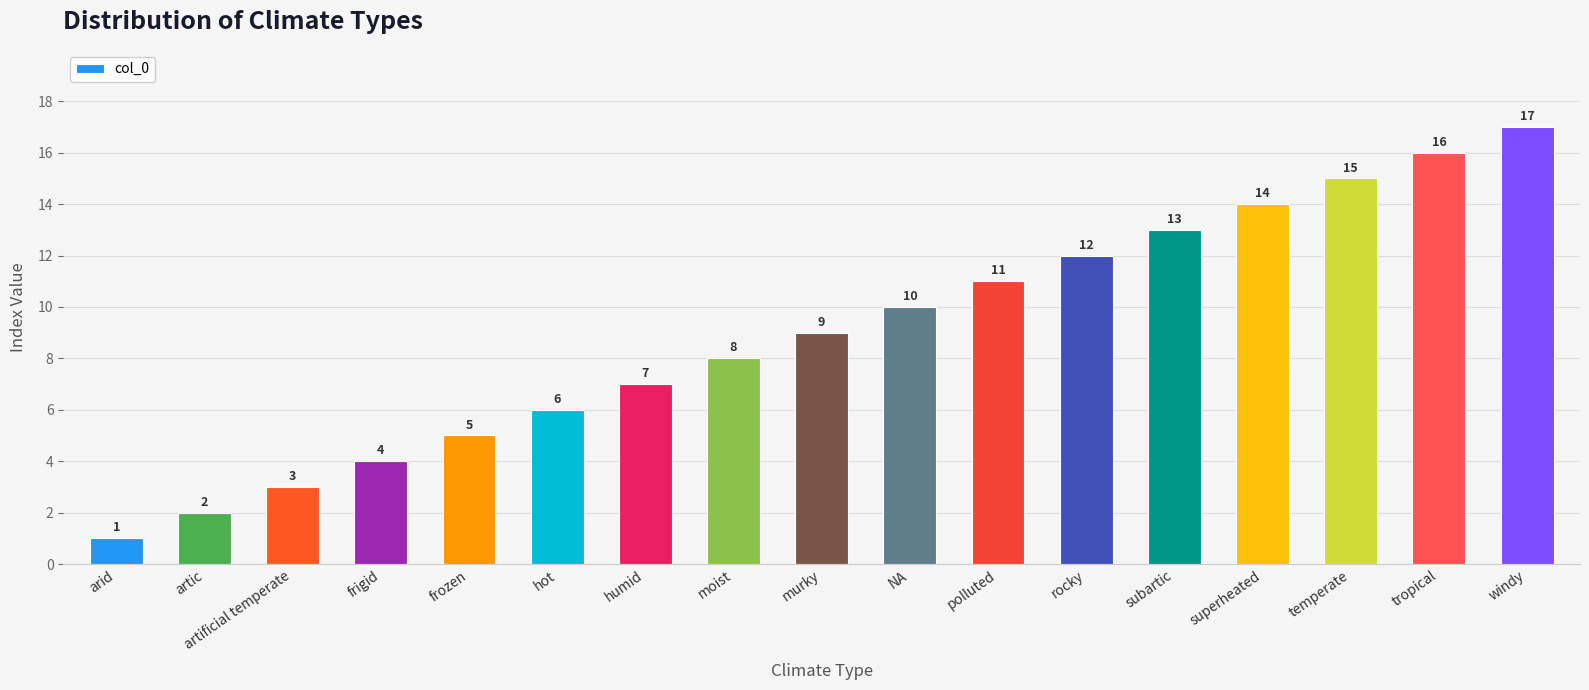

What is the label of the 9th bar from the left?

murky